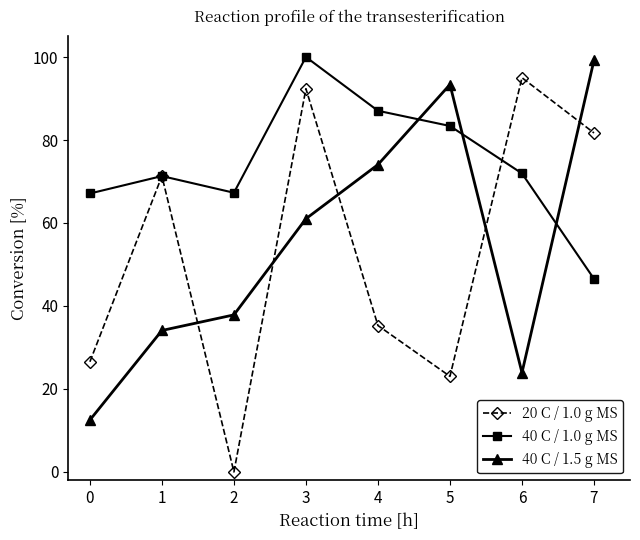

True or false: 40 C / 1.5 g MS and 20 C / 1.0 g MS cross at least once.

True